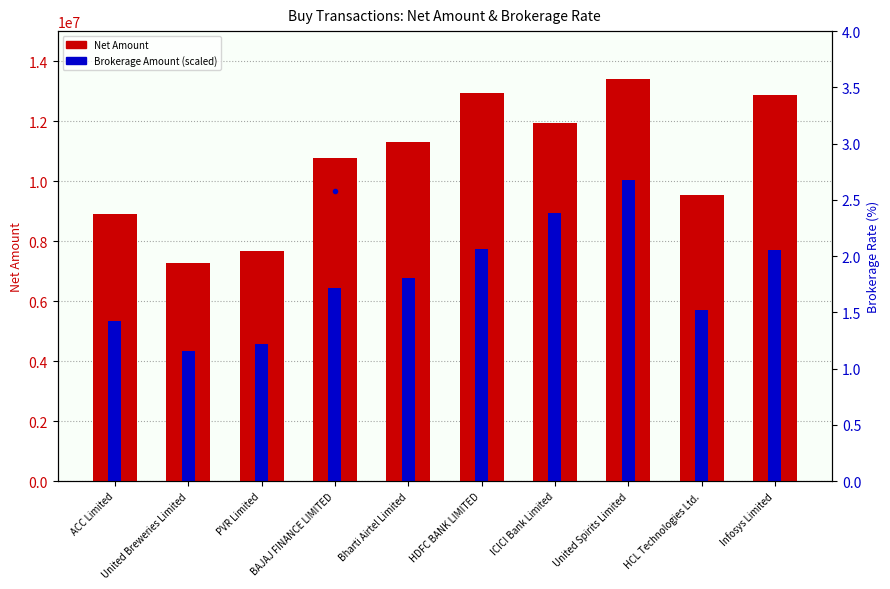

Rank the series by their average value, from highest to lowest.

Net Amount, Brokerage Amount (scaled), Brokerage Rate